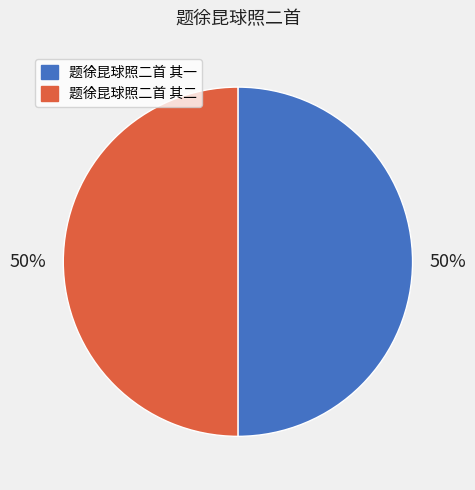

What is the ratio of the value at 题徐昆球照二首 其二 to the value at 题徐昆球照二首 其一?

1.0